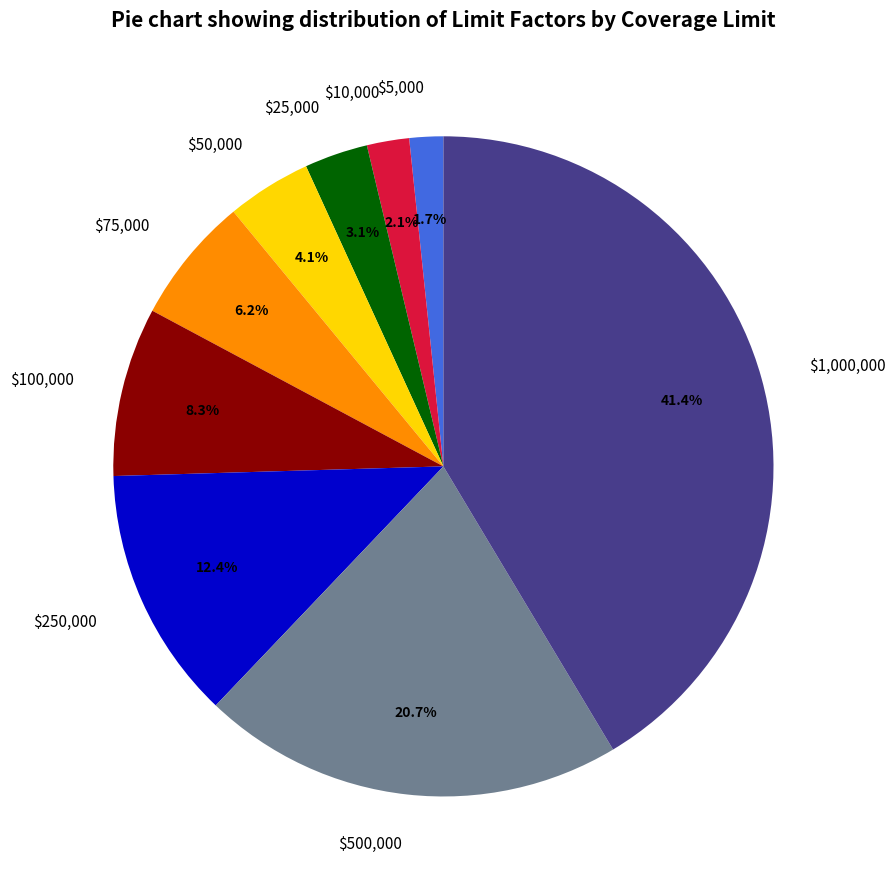

To the nearest percent, what percentage of the pie is $50,000?

4%